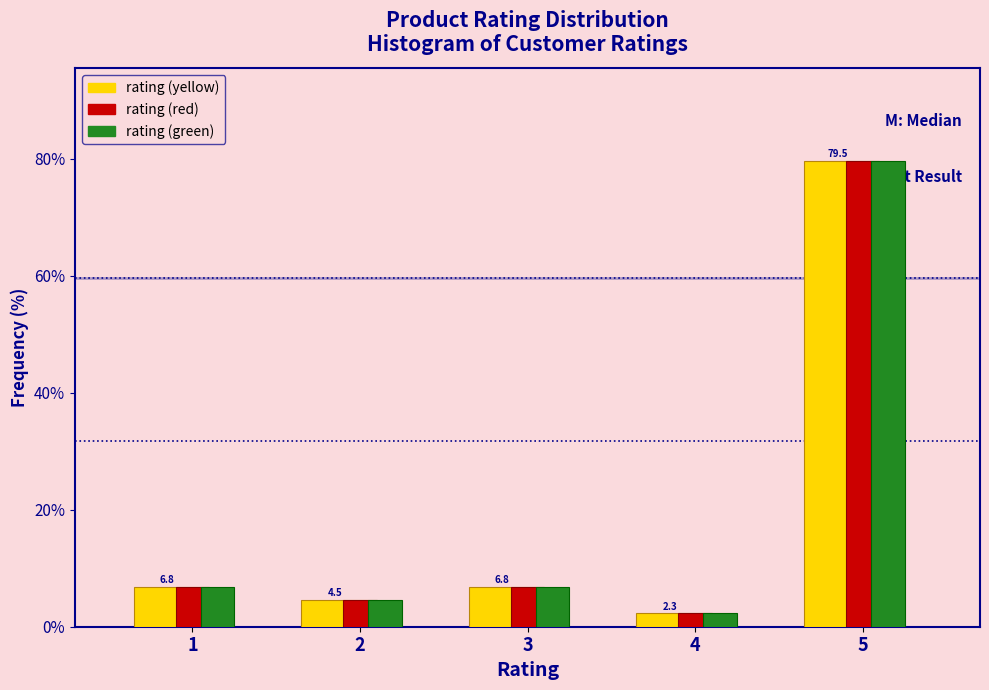

Reading right to left, extract all data points from this chart.

rating (yellow): 79.5	2.3	6.8	4.5	6.8
rating (red): 79.5	2.3	6.8	4.5	6.8
rating (green): 79.5	2.3	6.8	4.5	6.8